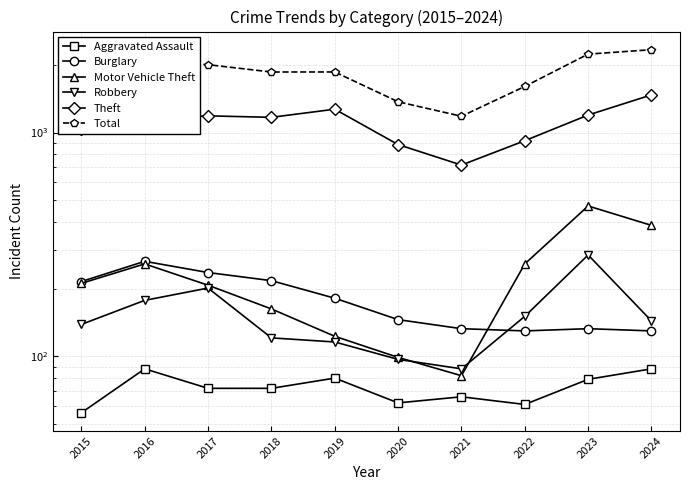

What is the value of the Total point at the 4th from the left?

1865